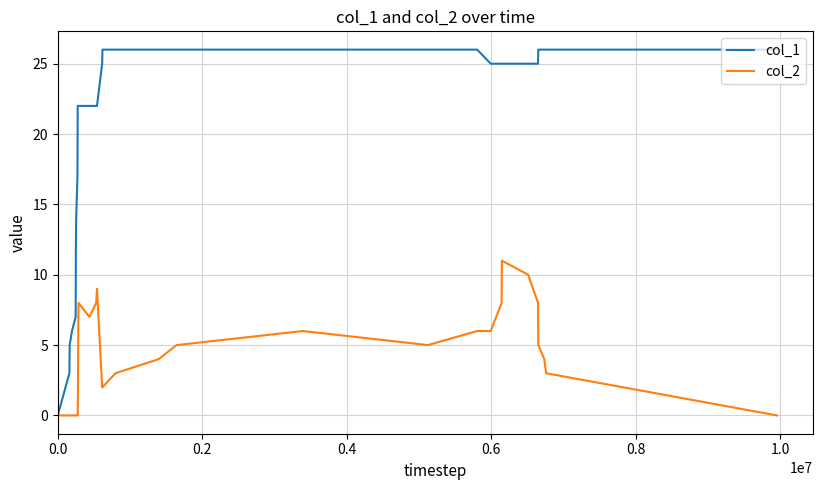

Which series has the largest total across all categories?

col_1